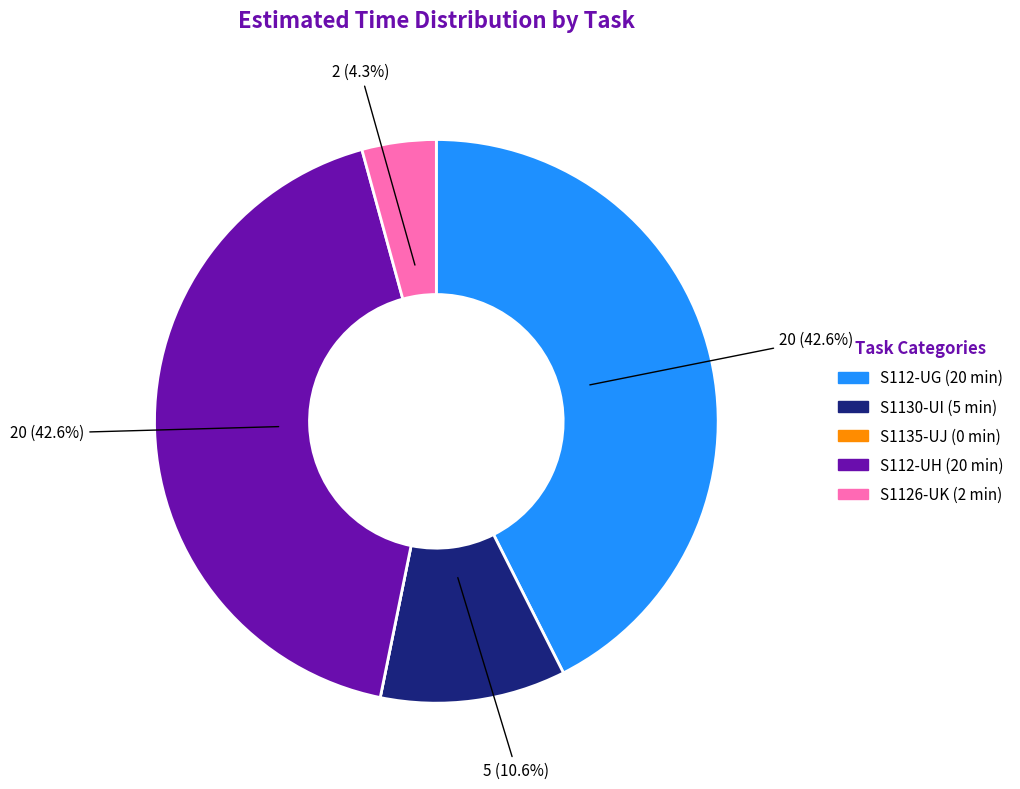

Is there any slice that represents more than half of the pie?

No